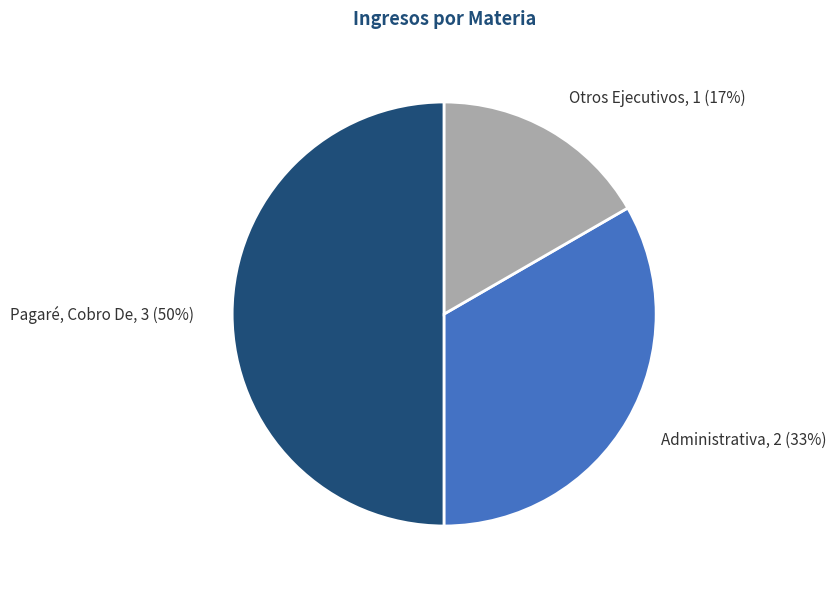

Approximately how many times larger is the value at Otros Ejecutivos compared to Administrativa?

0.5